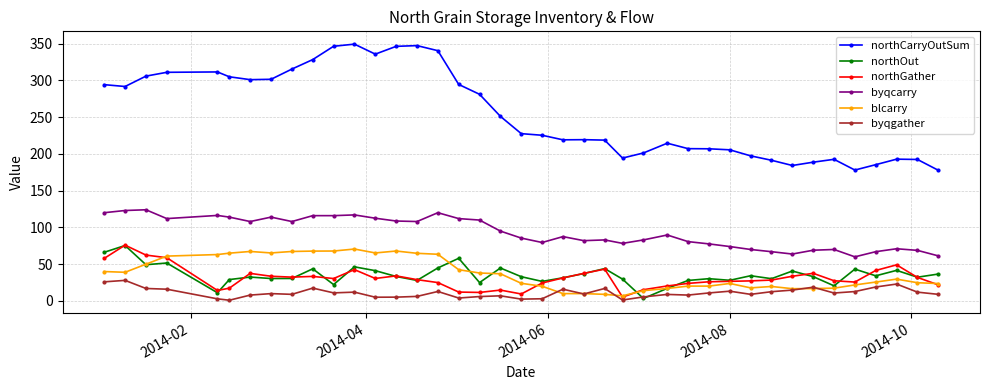

True or false: blcarry has more than 0 interior local peaks.

True